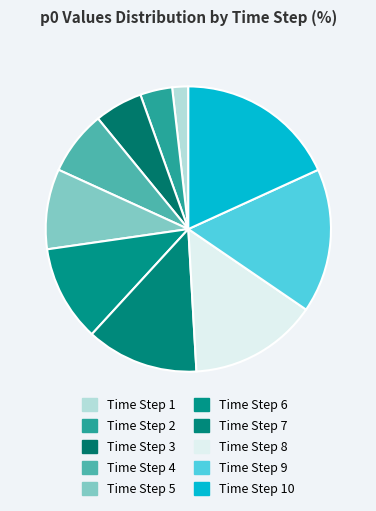

Count the number of slices in the pie.

10